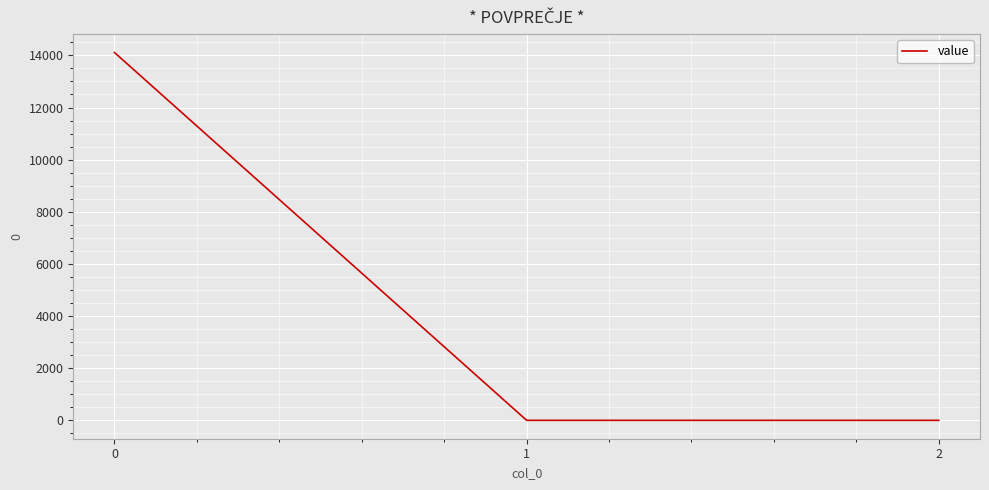

What is the maximum value shown in the chart?

14109.9